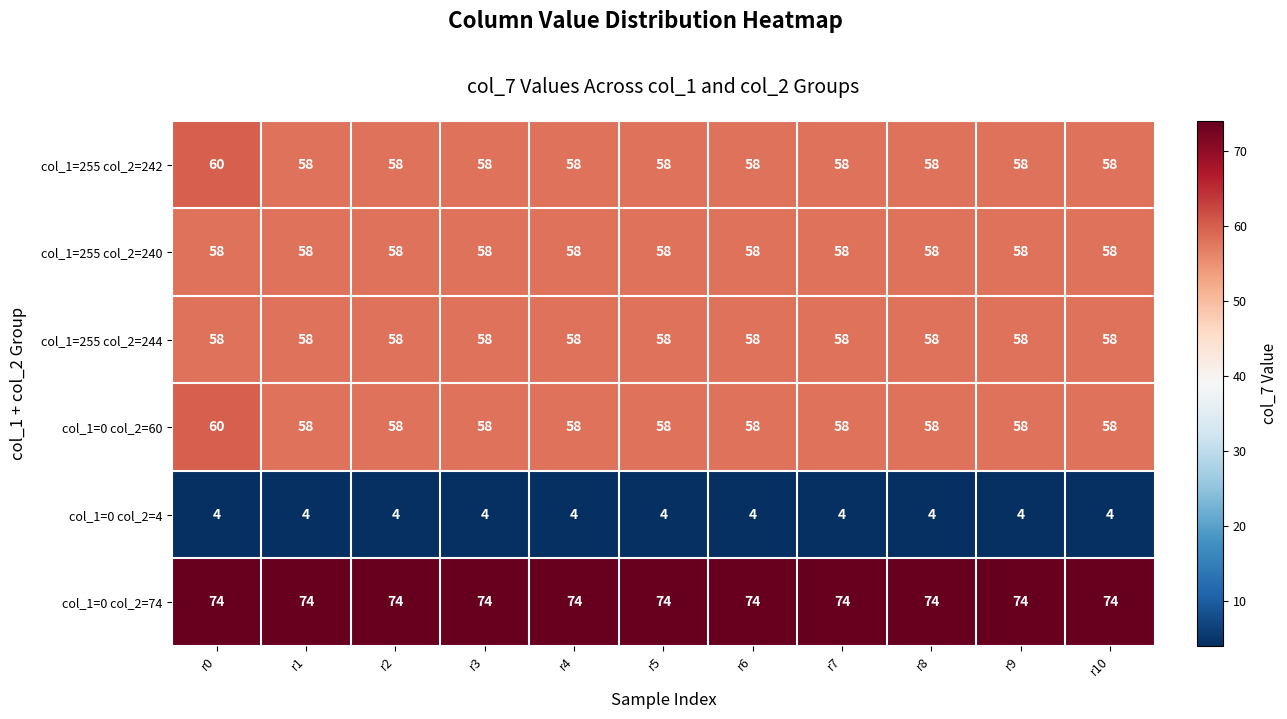

What is the spread (max minus min) of values at r2?

70